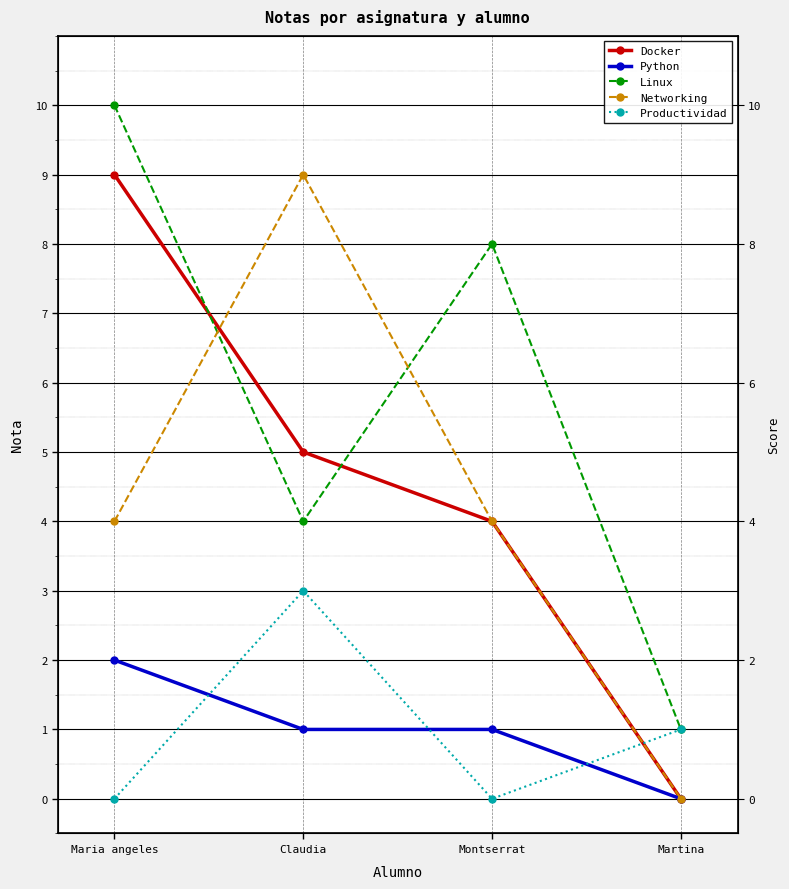

Is the value of Linux at Maria angeles greater than the value of Networking at Maria angeles?

Yes